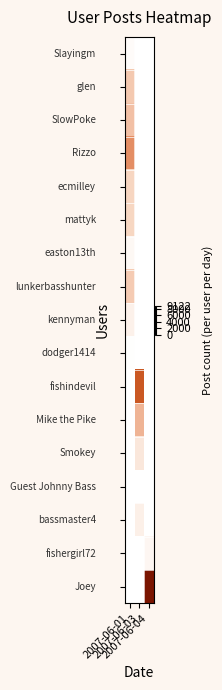

At which category does the chart reach its minimum across all series?

2007-06-03